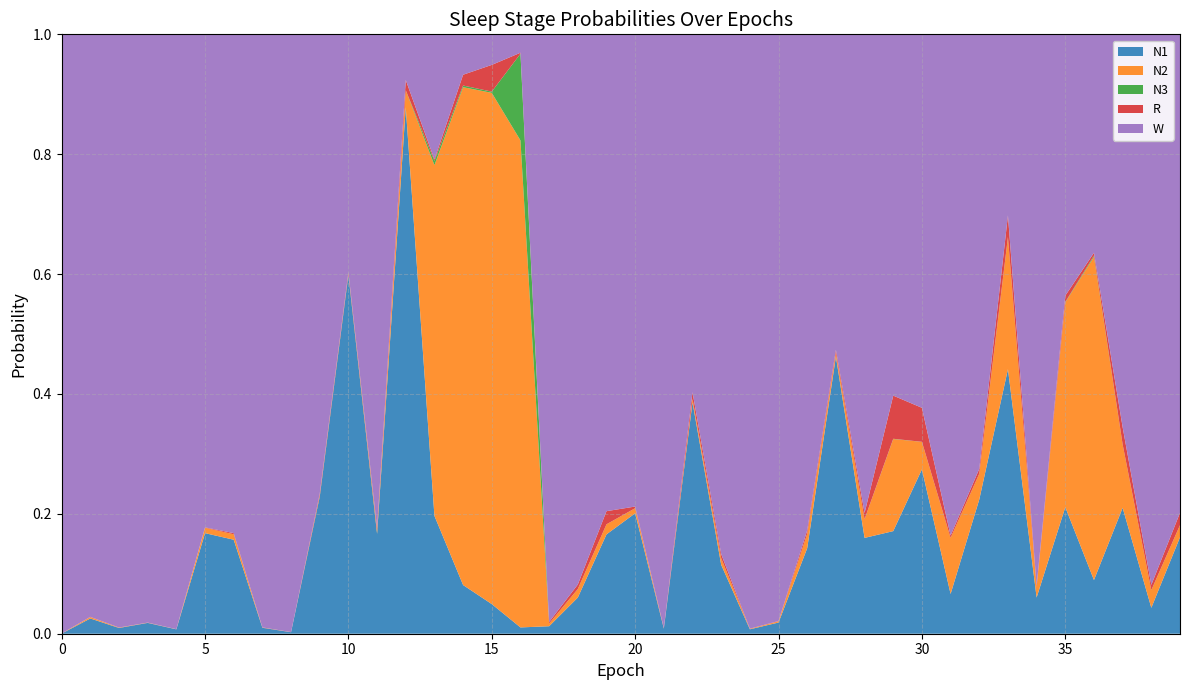

Reading left to right, list all the values displayed in this chart.

N1: 0=0.0	1=0.0	2=0.0	3=0.0	4=0.0	5=0.2	6=0.2	7=0.0	8=0.0	9=0.2	10=0.6	11=0.2	12=0.9	13=0.2	14=0.1	15=0.0	16=0.0	17=0.0	18=0.1	19=0.2	20=0.2	21=0.0	22=0.4	23=0.1	24=0.0	25=0.0	26=0.1	27=0.5	28=0.2	29=0.2	30=0.3	31=0.1	32=0.2	33=0.4	34=0.1	35=0.2	36=0.1	37=0.2	38=0.0	39=0.2
N2: 0=0.0	1=0.0	2=0.0	3=0.0	4=0.0	5=0.0	6=0.0	7=0.0	8=0.0	9=0.0	10=0.0	11=0.0	12=0.0	13=0.6	14=0.8	15=0.9	16=0.8	17=0.0	18=0.0	19=0.0	20=0.0	21=0.0	22=0.0	23=0.0	24=0.0	25=0.0	26=0.0	27=0.0	28=0.0	29=0.2	30=0.0	31=0.1	32=0.0	33=0.2	34=0.0	35=0.3	36=0.5	37=0.1	38=0.0	39=0.0
N3: 0=0.0	1=0.0	2=0.0	3=0.0	4=0.0	5=0.0	6=0.0	7=0.0	8=0.0	9=0.0	10=0.0	11=0.0	12=0.0	13=0.0	14=0.0	15=0.0	16=0.1	17=0.0	18=0.0	19=0.0	20=0.0	21=0.0	22=0.0	23=0.0	24=0.0	25=0.0	26=0.0	27=0.0	28=0.0	29=0.0	30=0.0	31=0.0	32=0.0	33=0.0	34=0.0	35=0.0	36=0.0	37=0.0	38=0.0	39=0.0
R: 0=0.0	1=0.0	2=0.0	3=0.0	4=0.0	5=0.0	6=0.0	7=0.0	8=0.0	9=0.0	10=0.0	11=0.0	12=0.0	13=0.0	14=0.0	15=0.0	16=0.0	17=0.0	18=0.0	19=0.0	20=0.0	21=0.0	22=0.0	23=0.0	24=0.0	25=0.0	26=0.0	27=0.0	28=0.0	29=0.1	30=0.1	31=0.0	32=0.0	33=0.0	34=0.0	35=0.0	36=0.0	37=0.0	38=0.0	39=0.0
W: 0=1.0	1=1.0	2=1.0	3=1.0	4=1.0	5=0.8	6=0.8	7=1.0	8=1.0	9=0.8	10=0.4	11=0.8	12=0.1	13=0.2	14=0.1	15=0.1	16=0.0	17=1.0	18=0.9	19=0.8	20=0.8	21=1.0	22=0.6	23=0.9	24=1.0	25=1.0	26=0.8	27=0.5	28=0.8	29=0.6	30=0.6	31=0.8	32=0.7	33=0.3	34=0.9	35=0.4	36=0.4	37=0.7	38=0.9	39=0.8